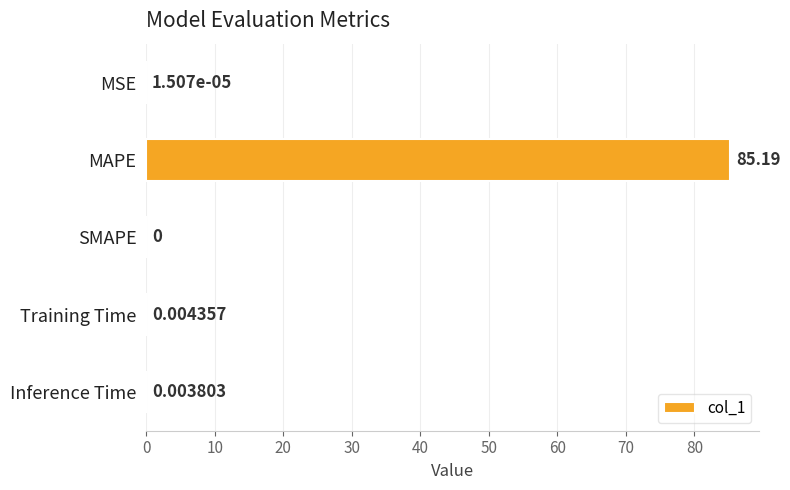

At which category does the chart reach its peak across all series?

MAPE